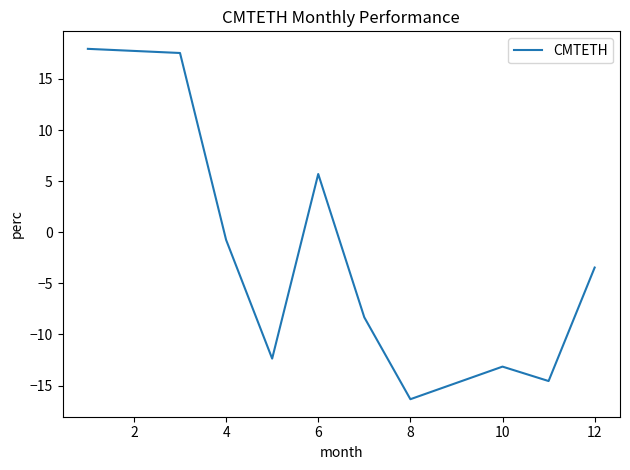

What is the difference between the maximum and minimum values?

34.3